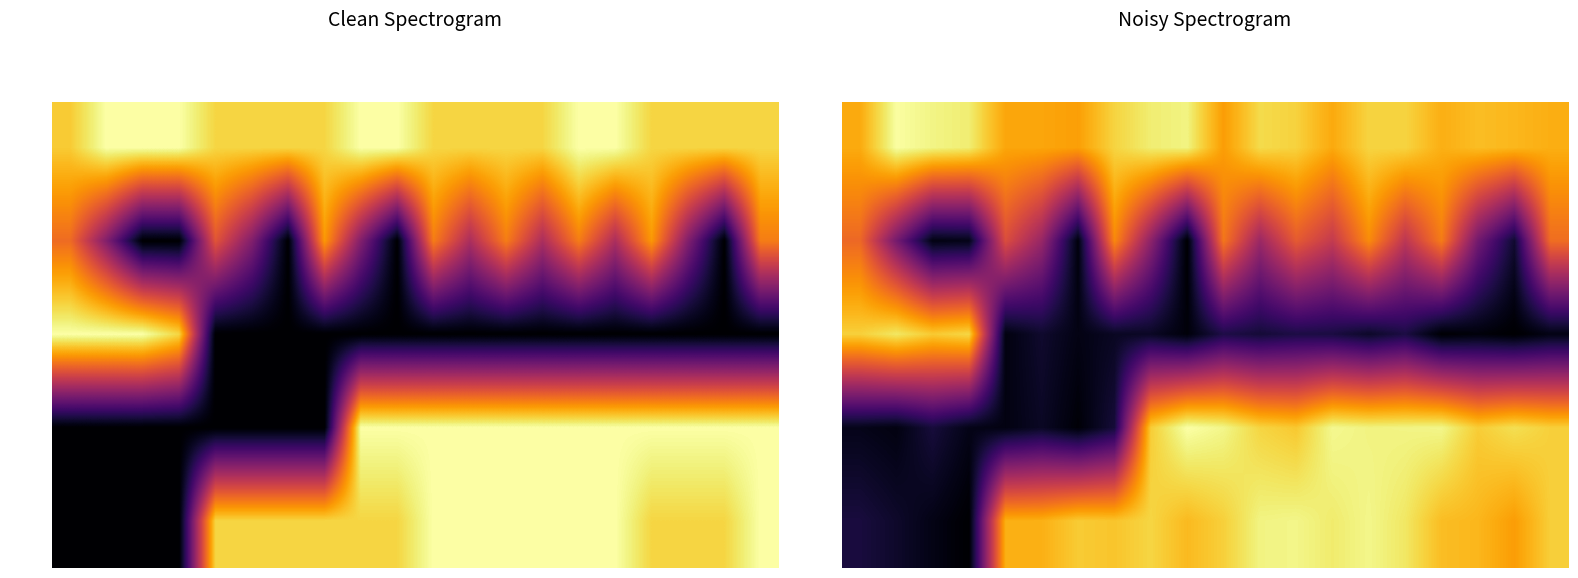

Which label corresponds to the smallest value in the chart?

Conv2d:3-14